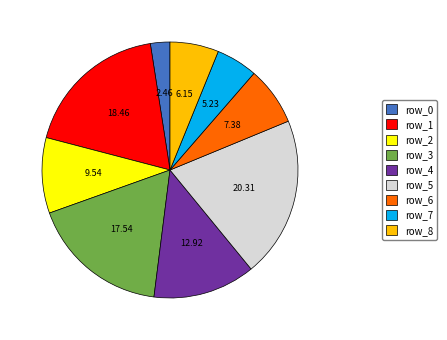

Is the sum of row_5 and row_4 greater than half?

No